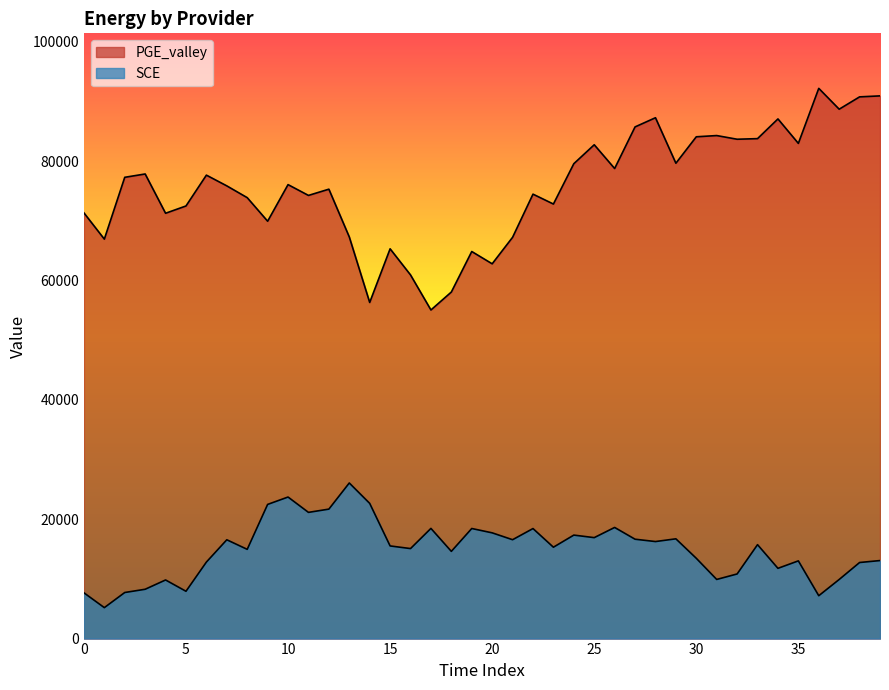

True or false: PGE_valley has a value of 149110.8 at 28.

False